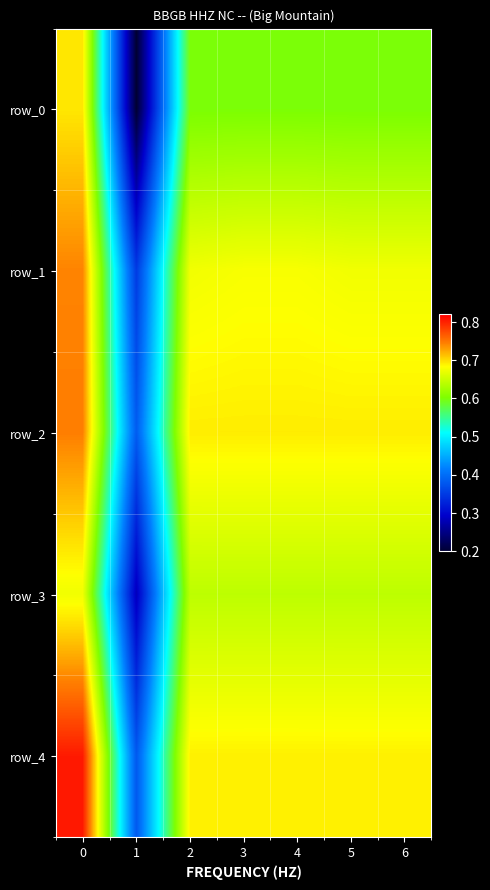

The value of row_3 at 3 is 0.6. True or false?

True